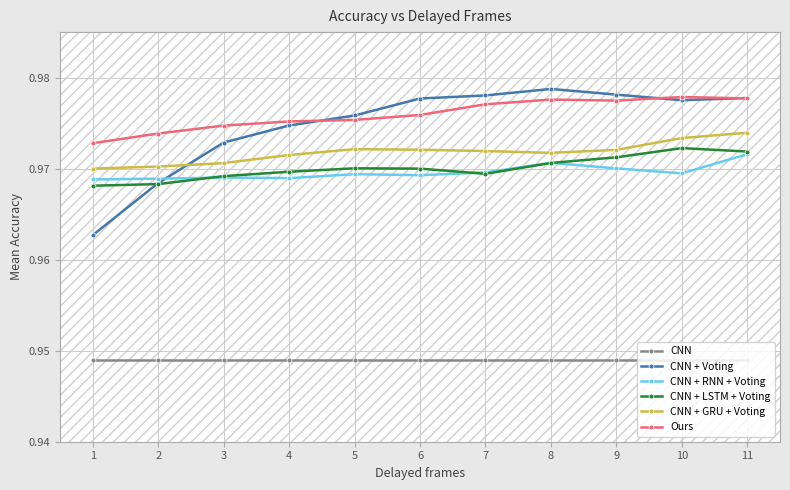

The CNN + RNN + Voting series shows 0.7 at 11. True or false?

False